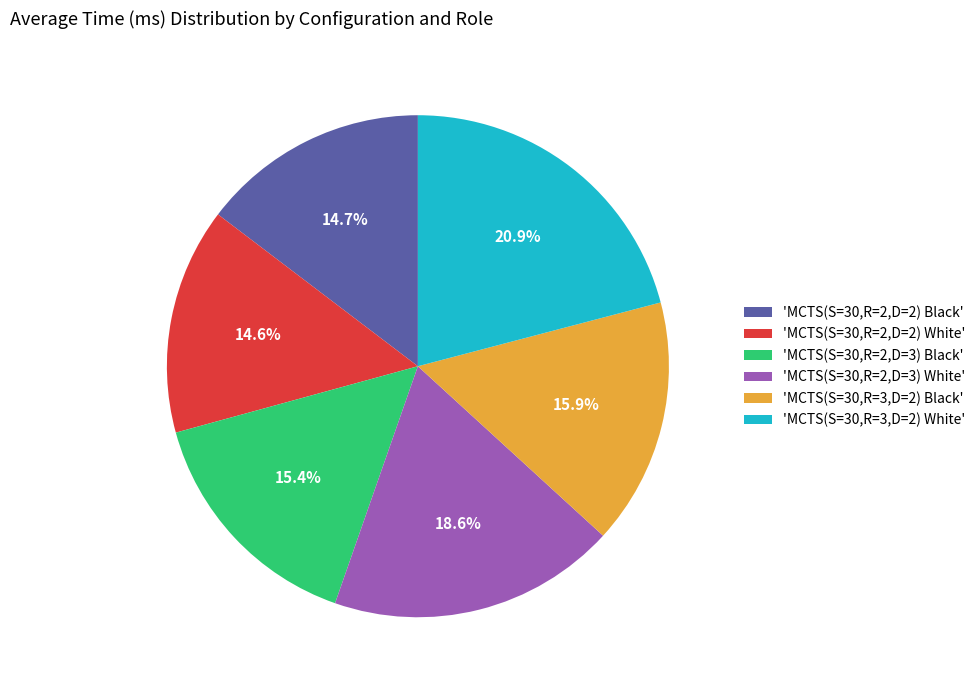

Is the sum of 'MCTS(S=30,R=2,D=2) Black' and 'MCTS(S=30,R=2,D=2) White' greater than half?

No